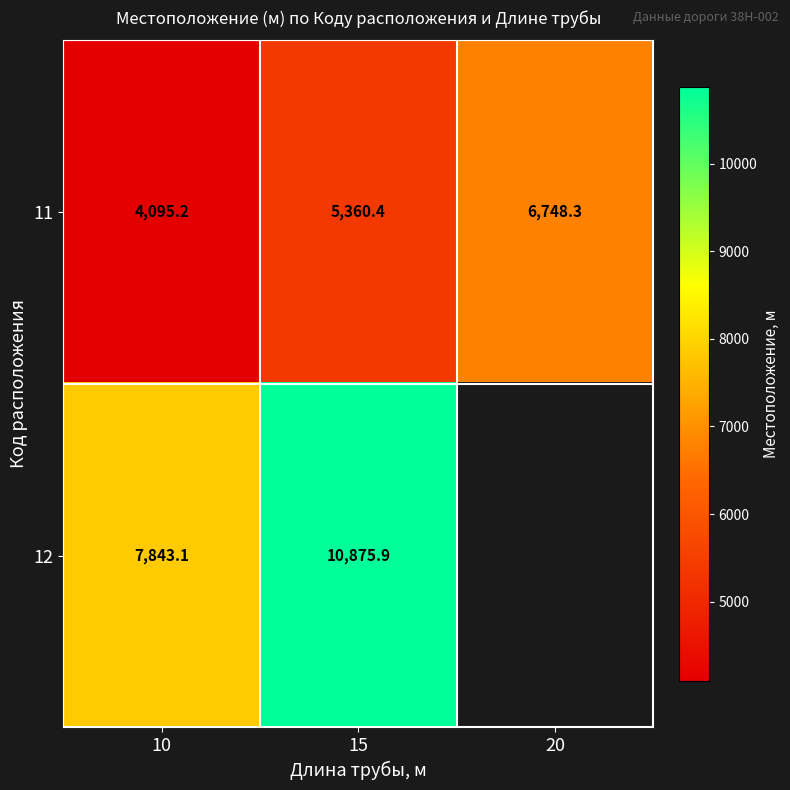

The value of 11 at 15 is 7996.4. True or false?

False